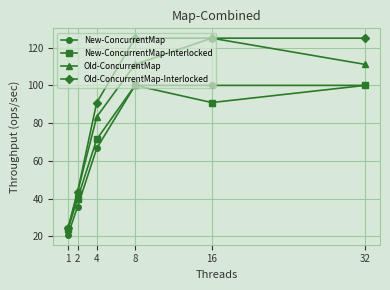

Read the New-ConcurrentMap-Interlocked value at 32.

100.0